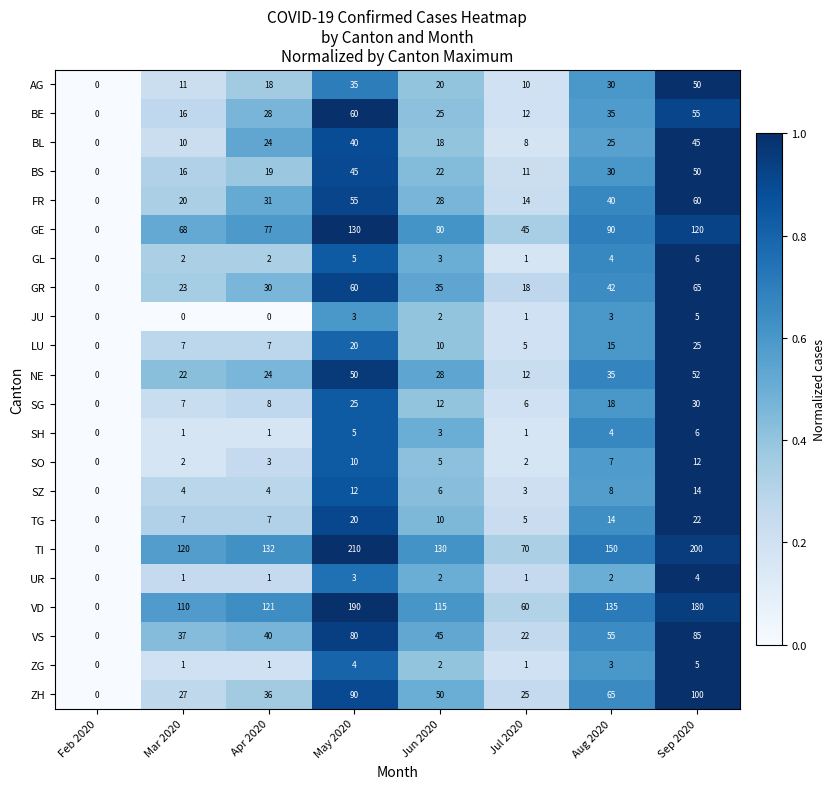

The value of LU at Jul 2020 is 5. True or false?

True